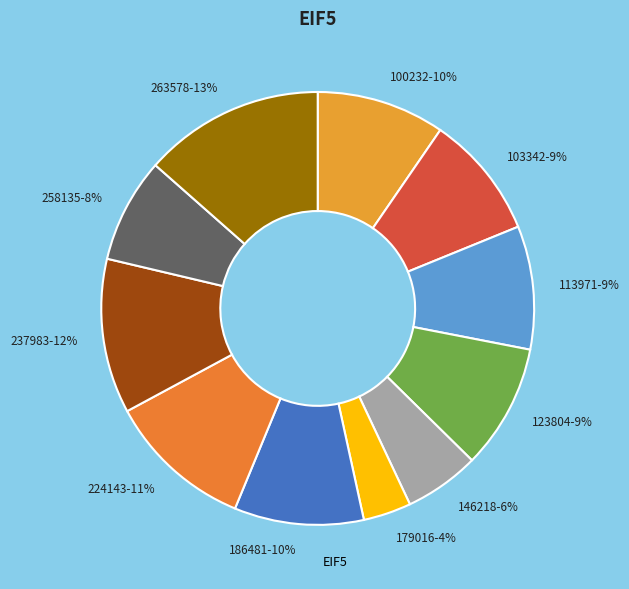

Is it true that 258135 is 8% of the pie?

True